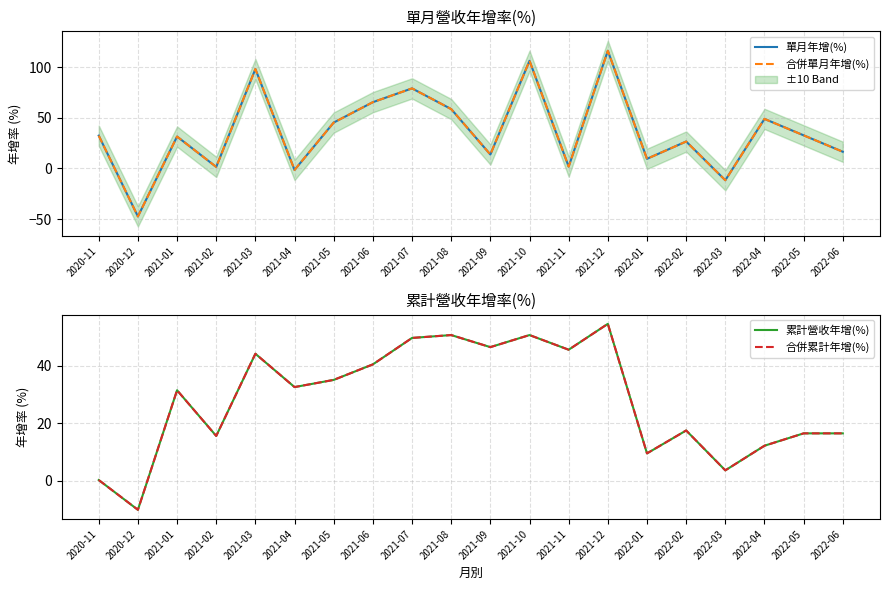

What is the difference between the second highest and minimum values in the 合併單月年增(%) series?

153.5